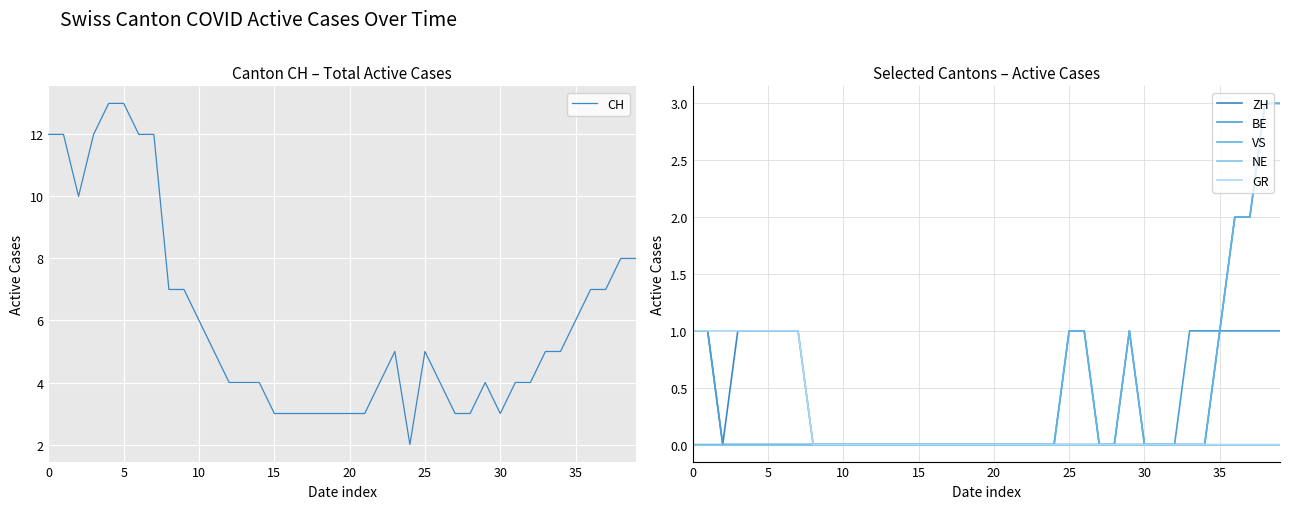

Is it true that CH equals 11 at 10?

False